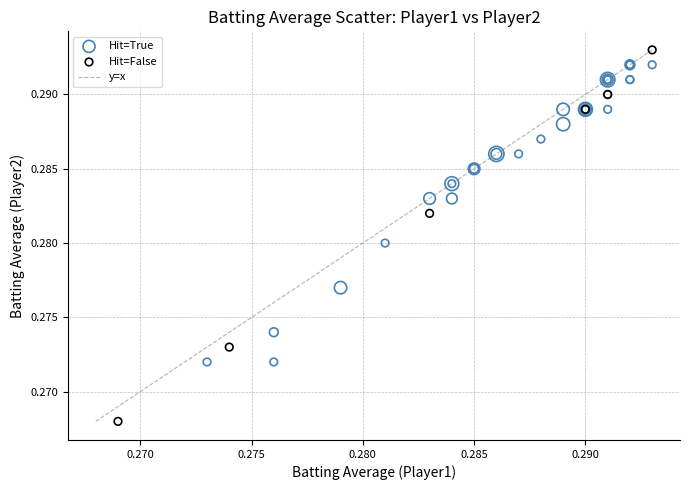

Which series contains the highest Y value?

Hit=False